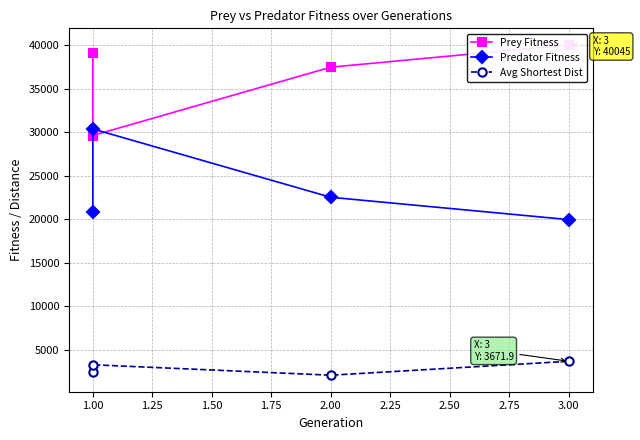

At which category does Prey Fitness reach its first local valley?

1.00